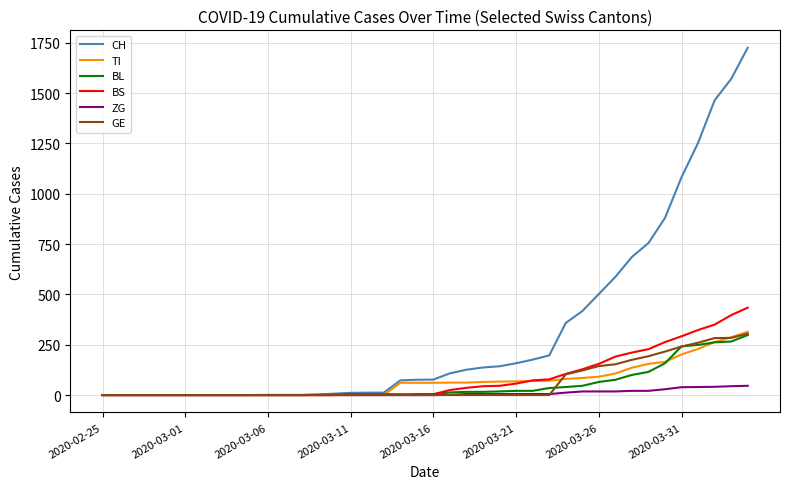

What is the maximum value for GE?

305